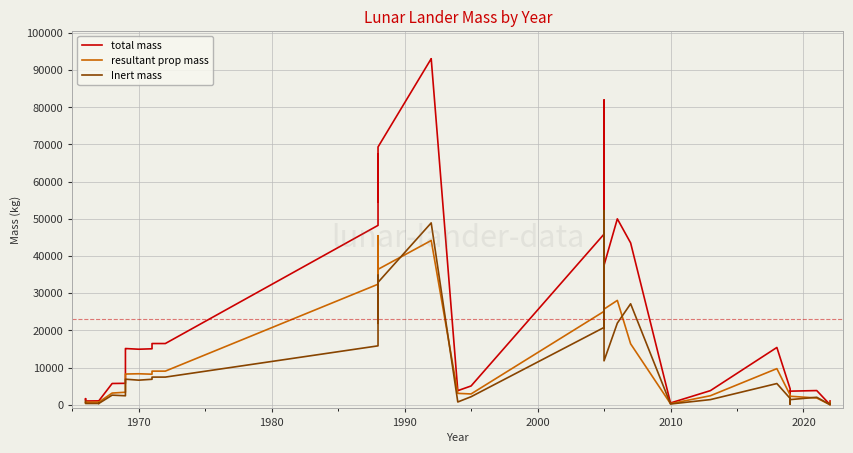

True or false: Inert mass and total mass cross at least once.

False